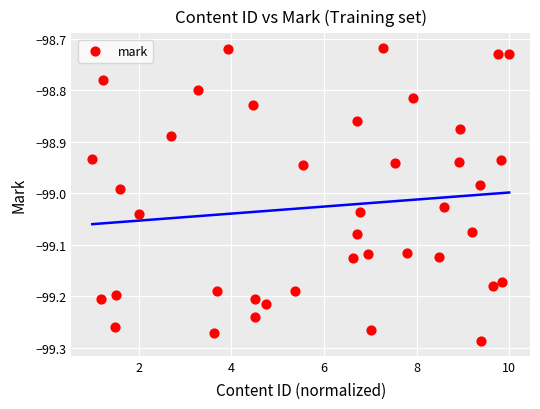

What is the range of Y values (max minus min)?

0.6